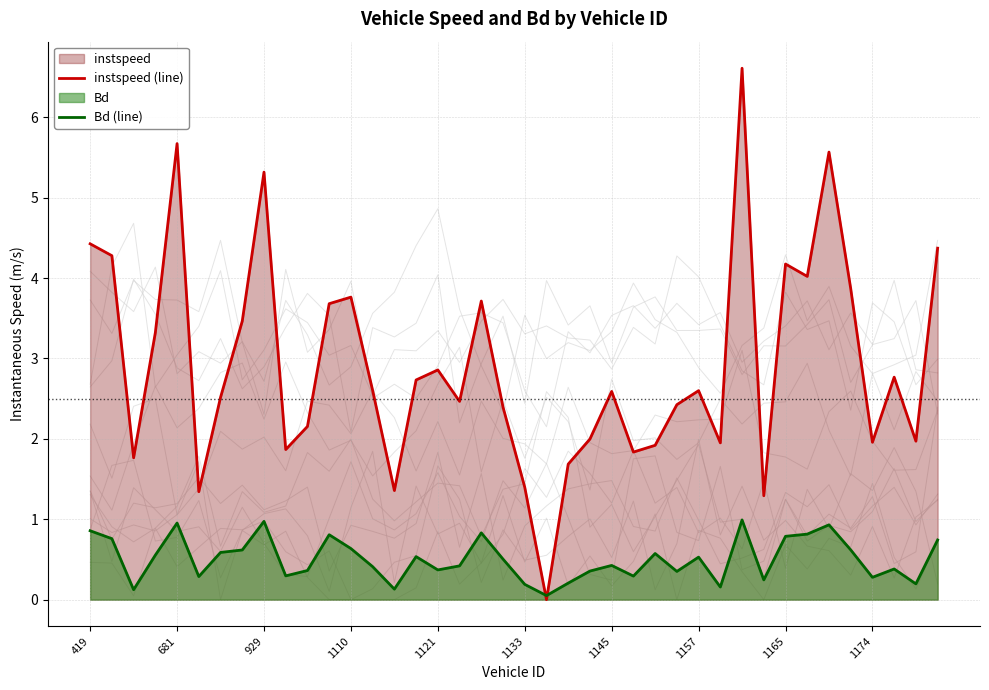

Is it true that instspeed (line) equals 2.4 at 27?

True